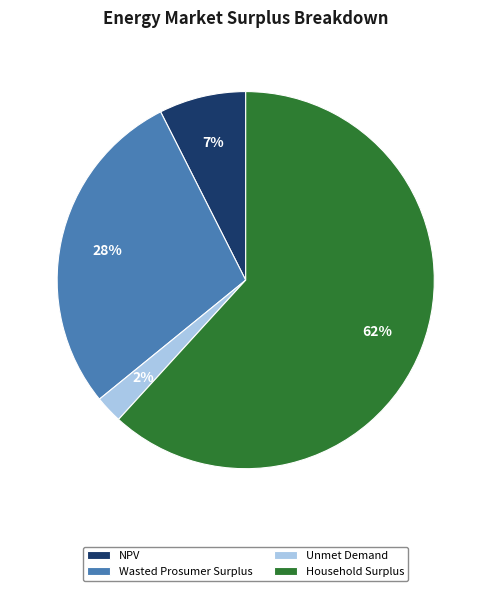

To the nearest percent, what portion does Wasted Prosumer Surplus represent?

28%